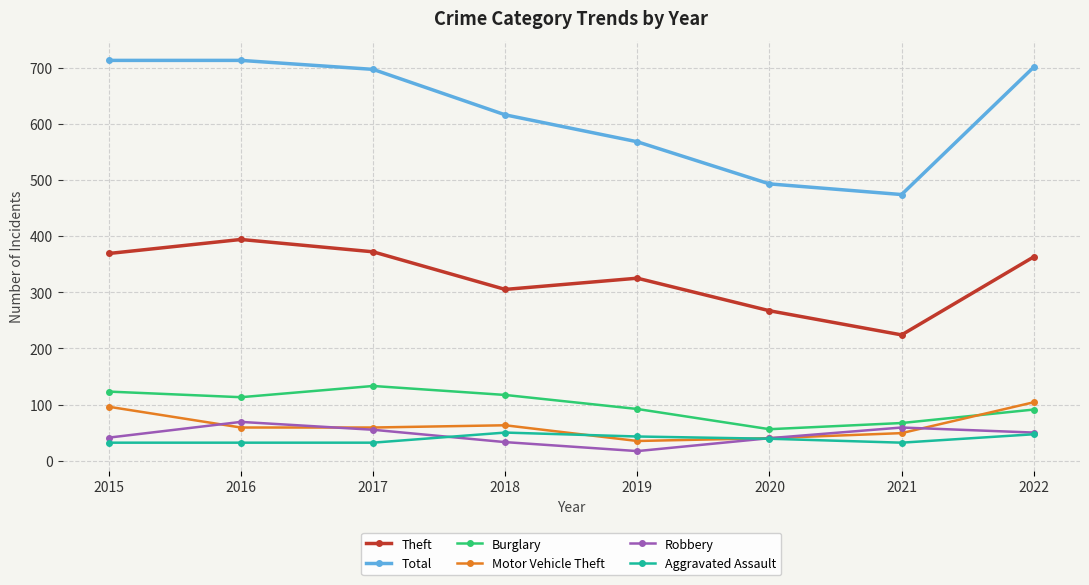

How many lines are shown in the chart?

6